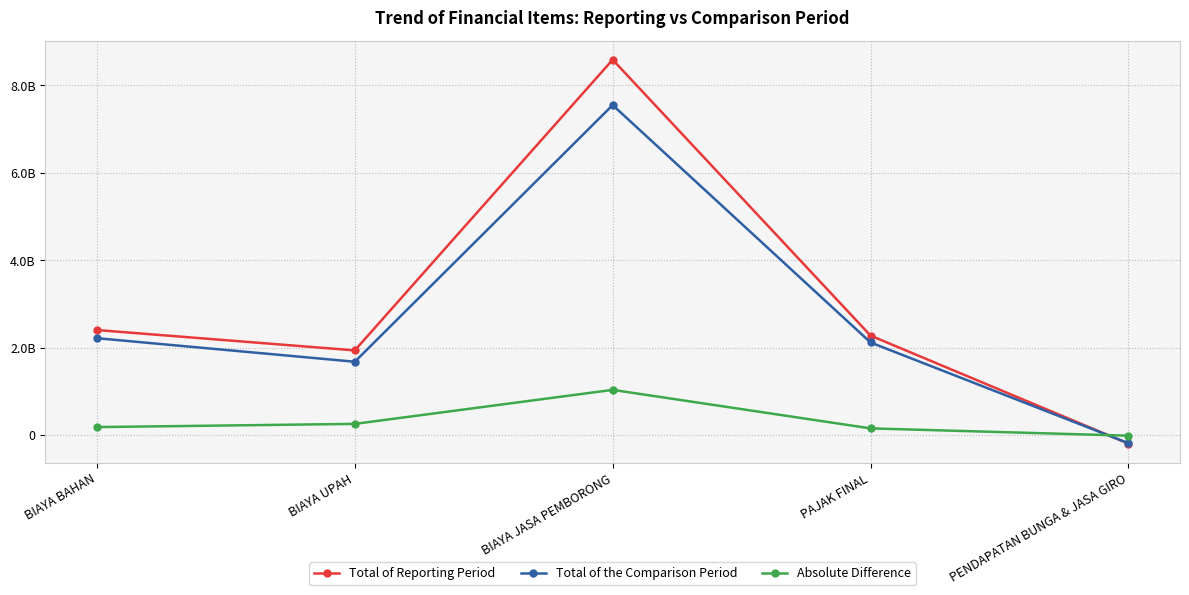

How many interior local peaks does the Absolute Difference series have?

1